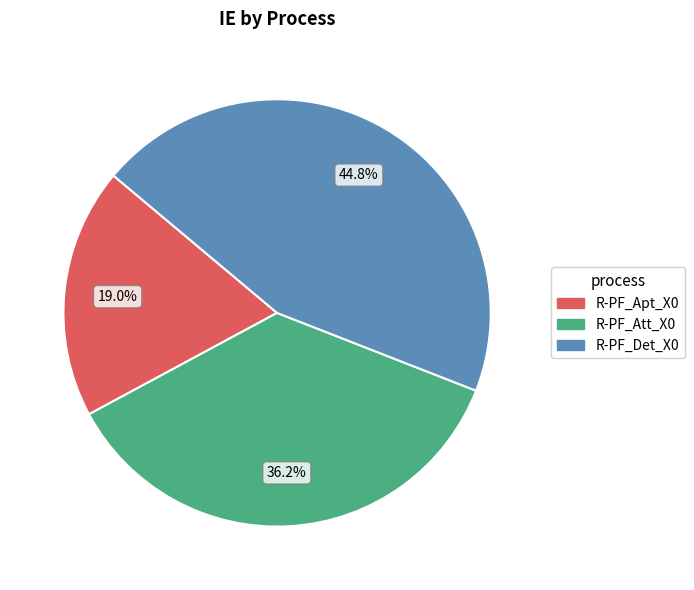

Does R-PF_Det_X0 represent more than half of the total?

No